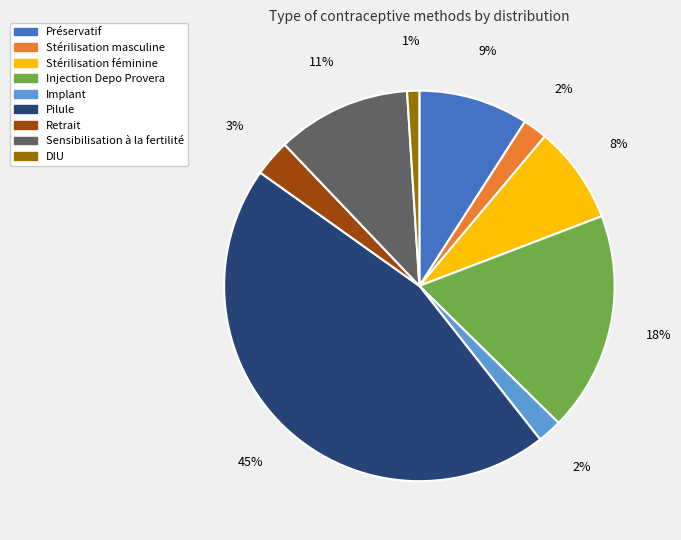

Is Stérilisation féminine the majority of the pie?

No